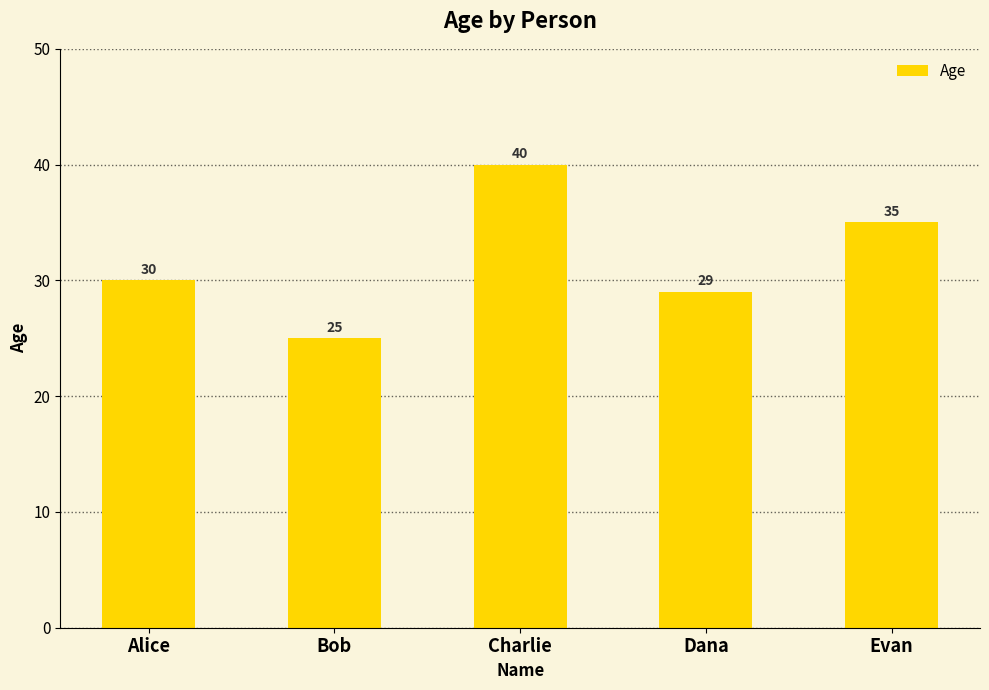

What is the minimum value shown in the chart?

25